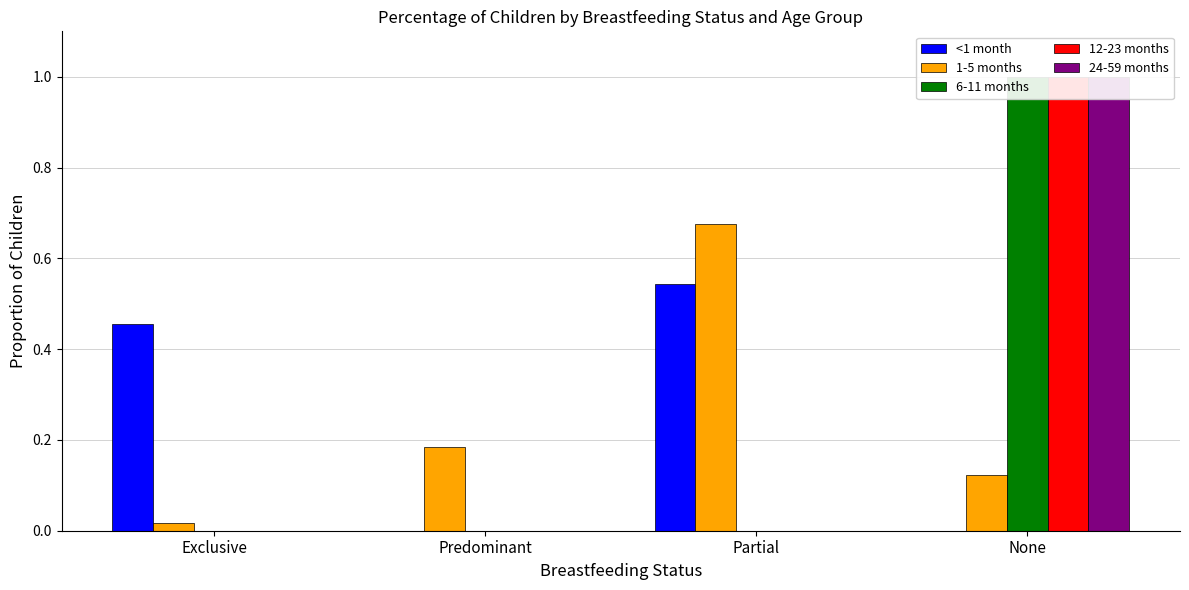

Which series changed the most between Predominant and Partial?

<1 month